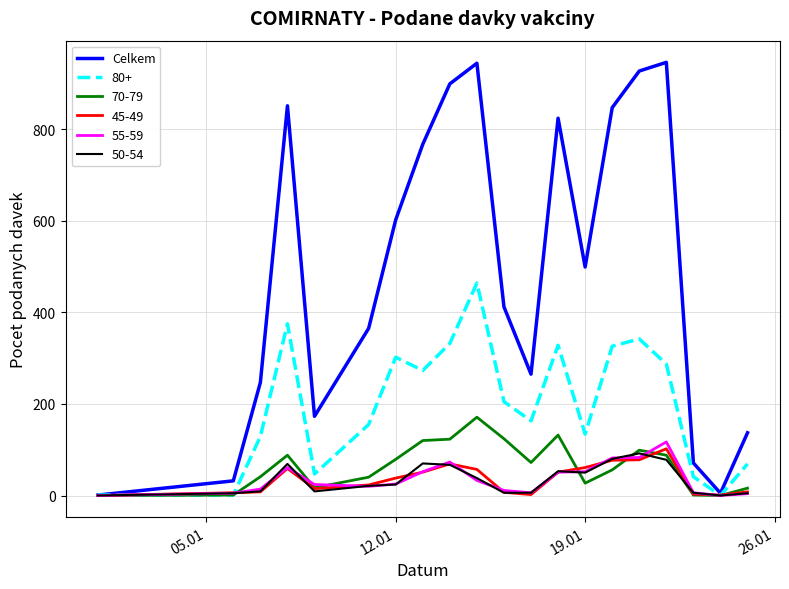

What is the maximum value shown in the chart?

946